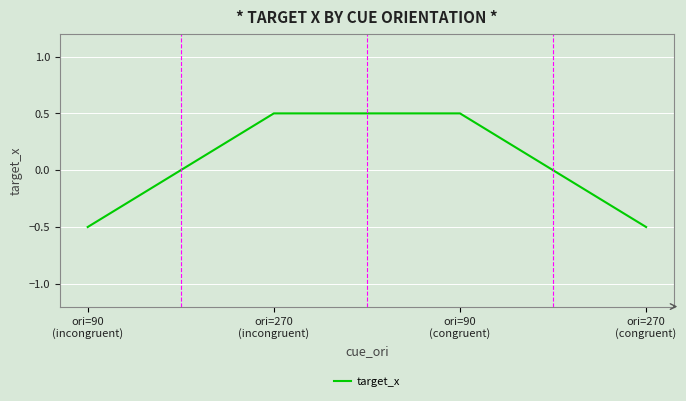

What is the difference between the maximum and minimum values?

1.0